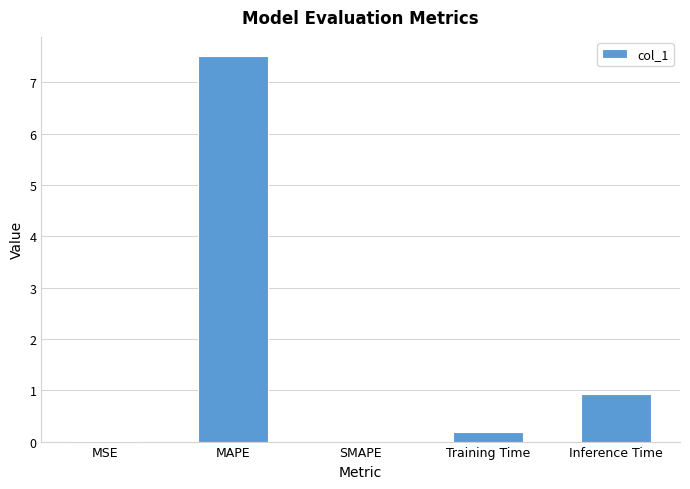

True or false: the data shows 0.0 at MSE.

True